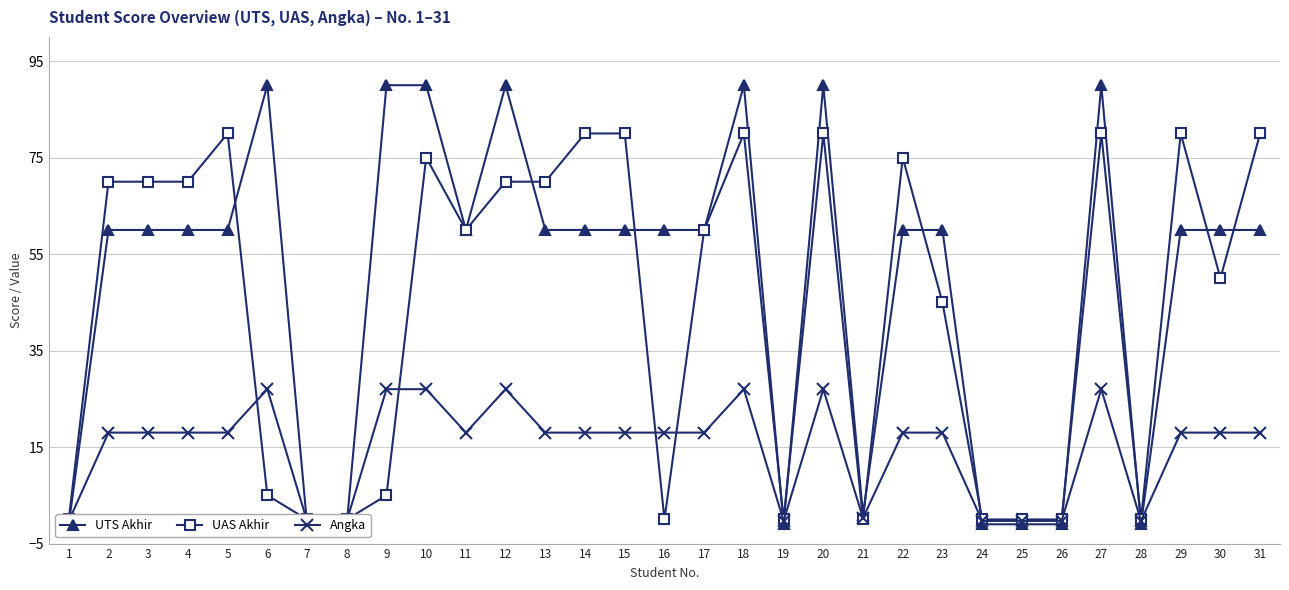

Where do UAS Akhir and Angka first cross each other?

5 and 6